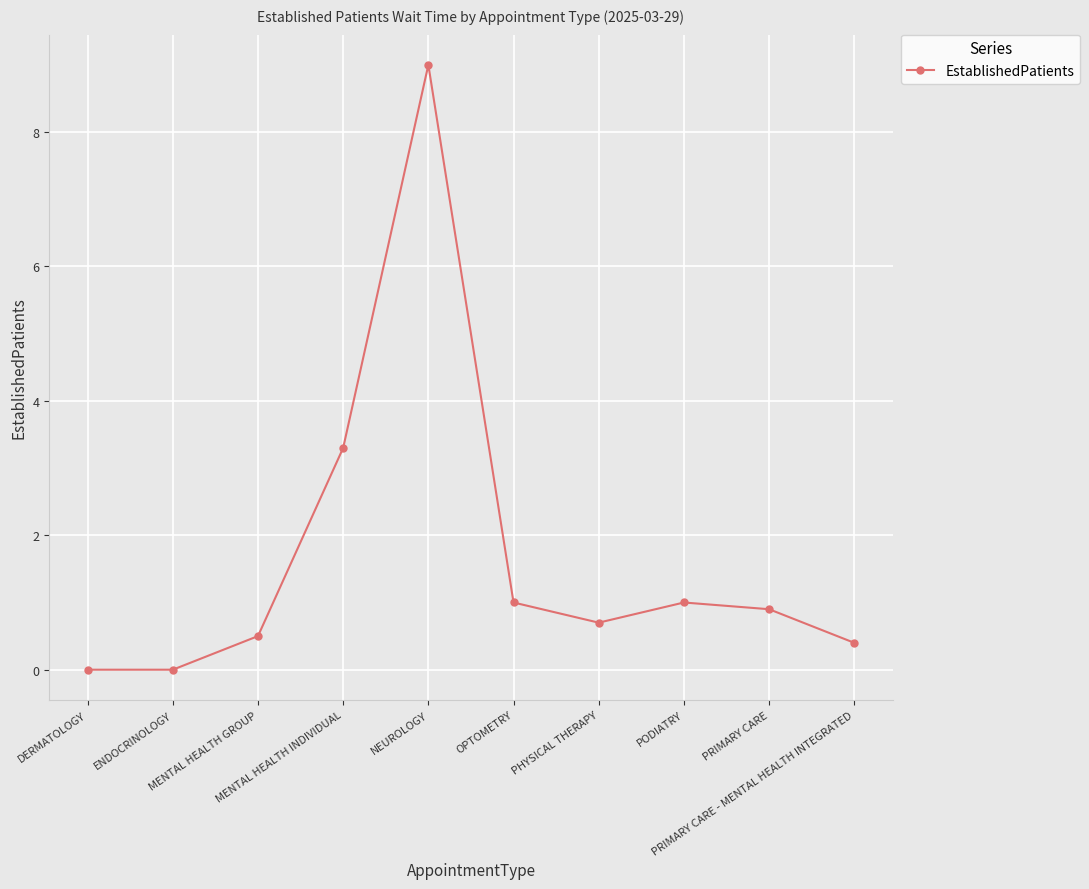

Count the number of data series in this chart.

1